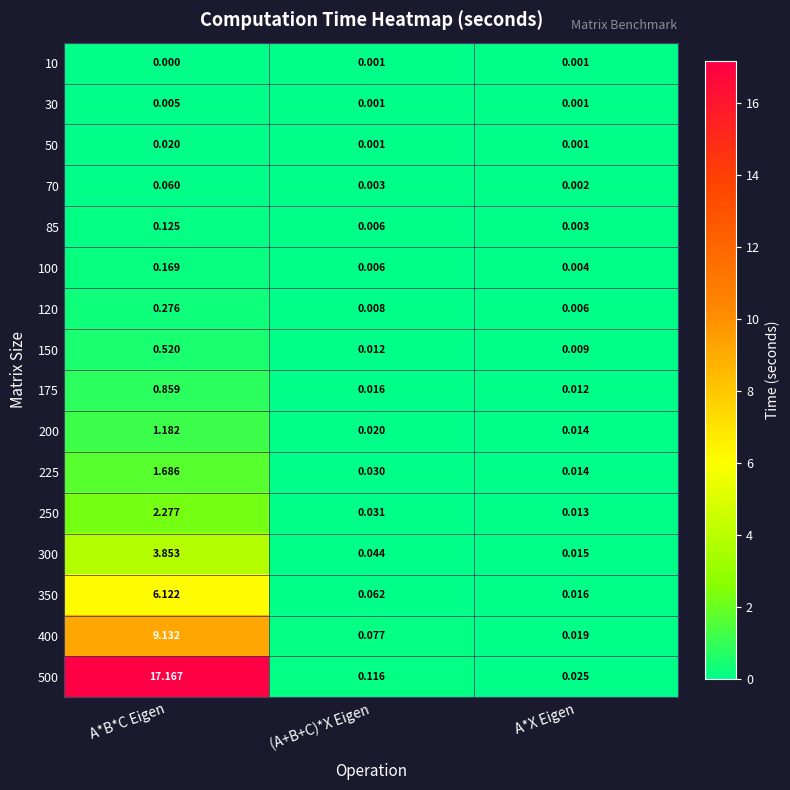

Rank the categories by 200 value from highest to lowest.

A*B*C Eigen, (A+B+C)*X Eigen, A*X Eigen